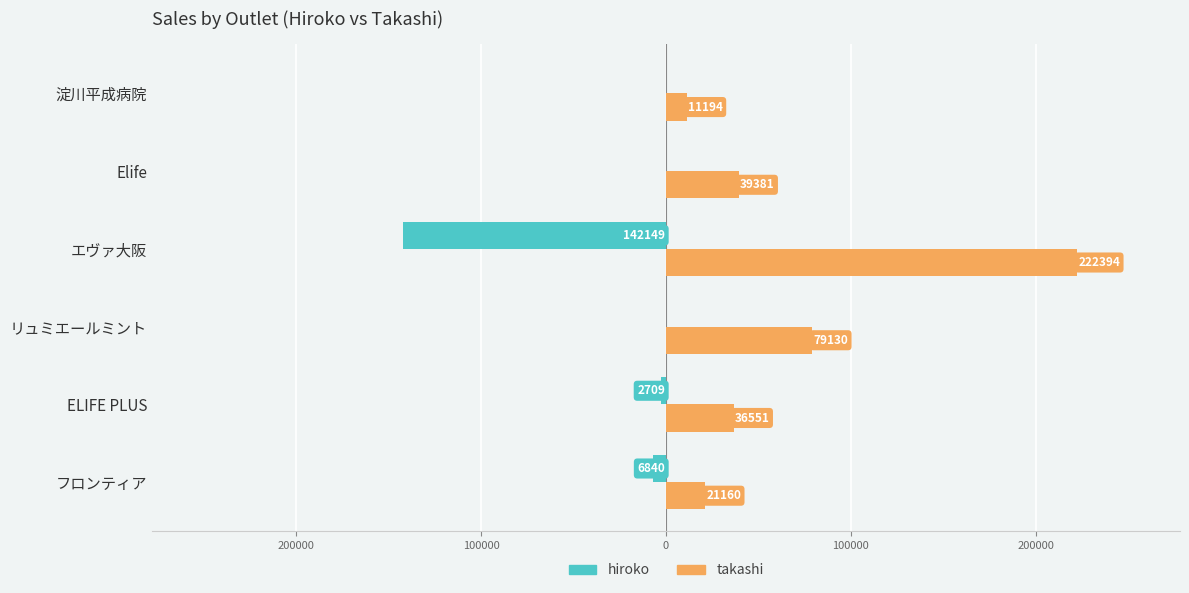

Which series has the widest spread of values?

takashi